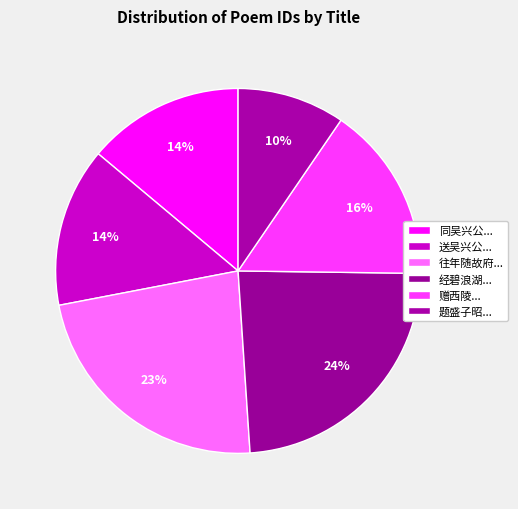

What is the largest slice in the pie chart?

经碧浪湖...